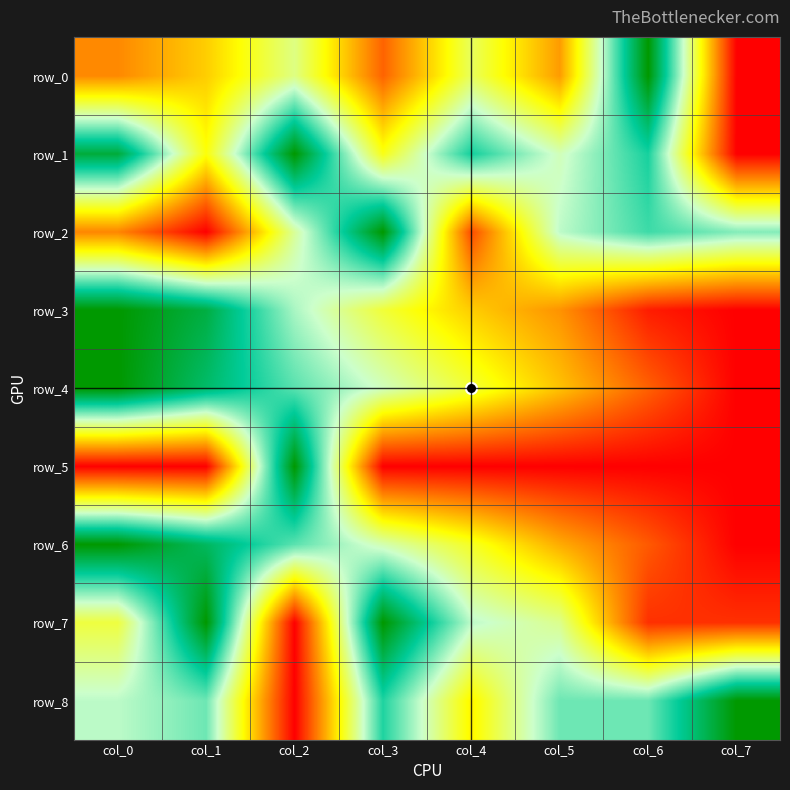

Is it true that row_0 equals 0.0 at col_7?

True